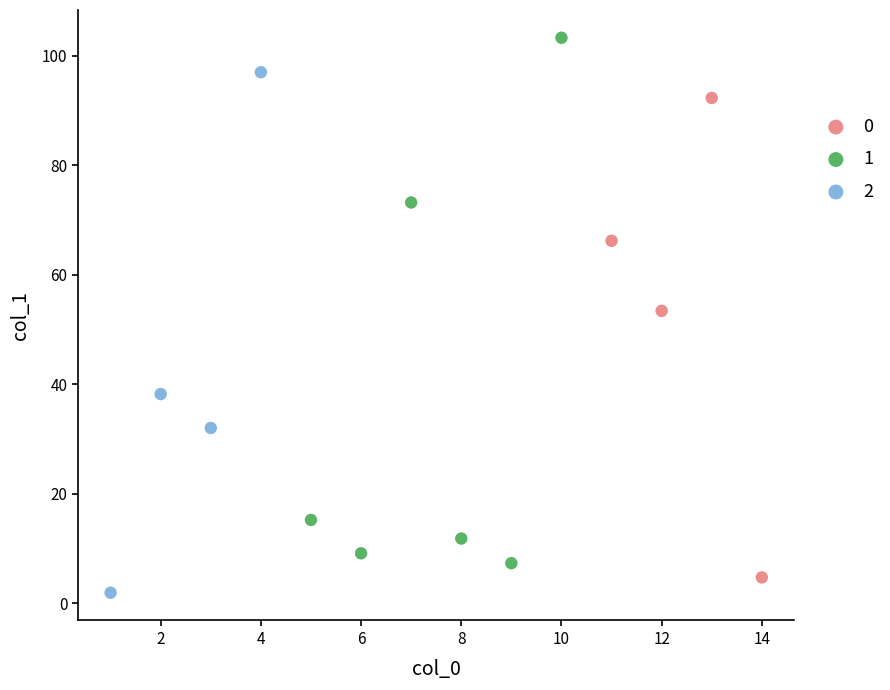

What are all the series names shown in the legend?

0, 1, 2